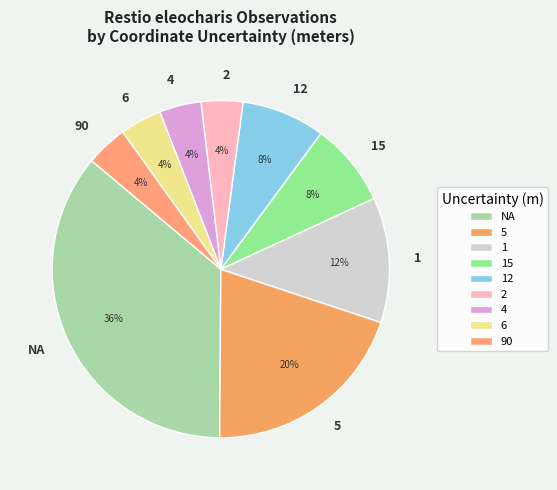

How many slices are in this pie chart?

9